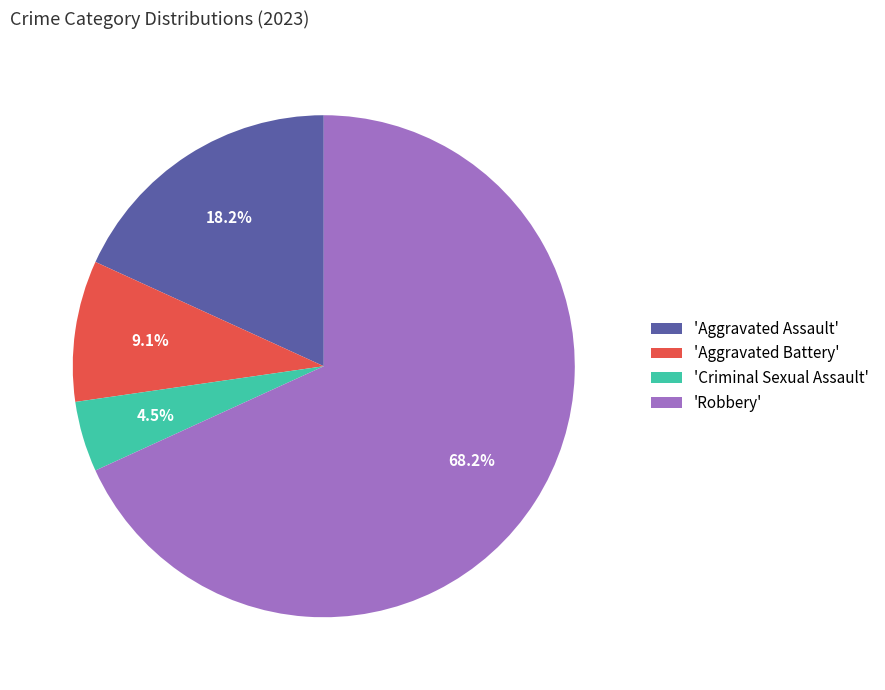

Do 'Robbery' and 'Criminal Sexual Assault' together represent more than half of the pie?

Yes